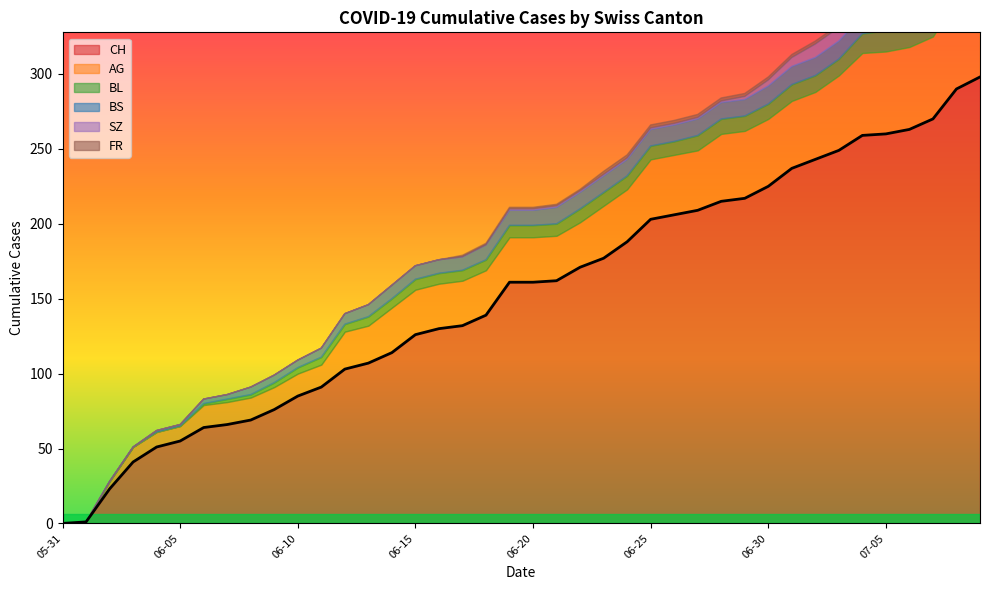

Rank the categories by BS value from highest to lowest.

2020-06-30, 2020-07-01, 2020-07-02, 2020-07-03, 2020-07-04, 2020-07-05, 2020-07-06, 2020-07-07, 2020-07-08, 2020-07-09, 2020-06-21, 2020-06-22, 2020-06-23, 2020-06-24, 2020-06-25, 2020-06-26, 2020-06-27, 2020-06-28, 2020-06-29, 2020-06-18, 2020-06-19, 2020-06-20, 2020-06-14, 2020-06-15, 2020-06-16, 2020-06-17, 2020-06-13, 2020-06-12, 2020-06-11, 2020-06-08, 2020-06-09, 2020-06-10, 2020-06-06, 2020-06-07, 2020-06-04, 2020-06-05, 2020-05-31, 2020-06-01, 2020-06-02, 2020-06-03